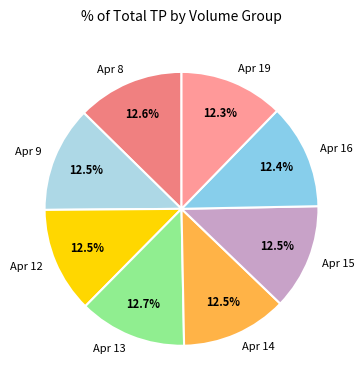

Does any single category account for the majority?

No